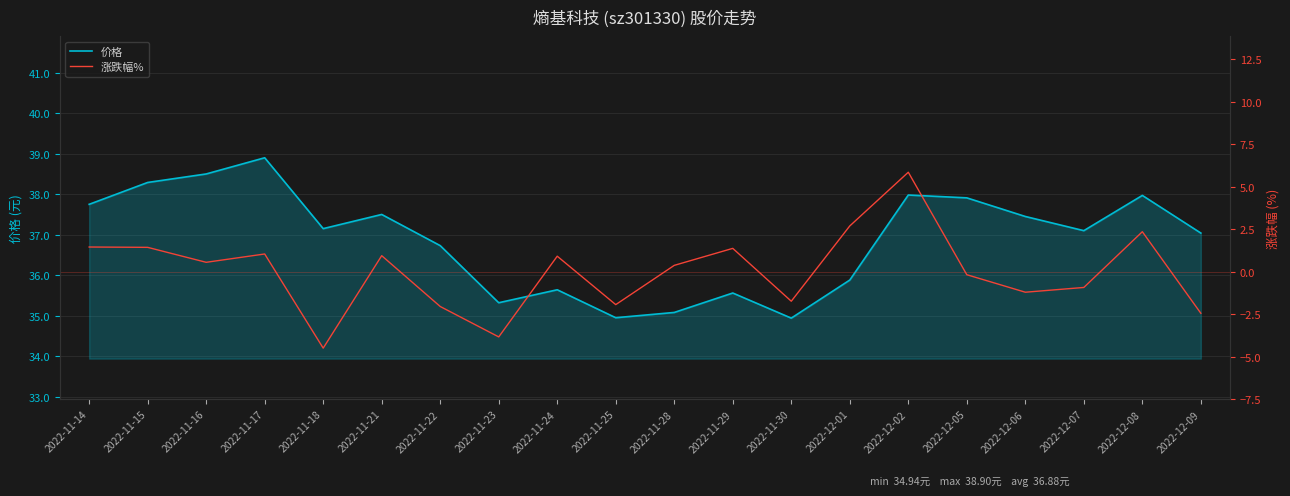

What is the total value across all series at 2022-12-01?

38.6